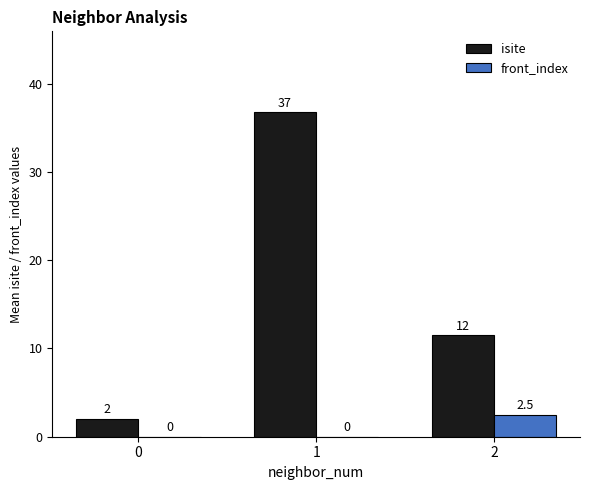

Which series has the largest range (max minus min)?

isite